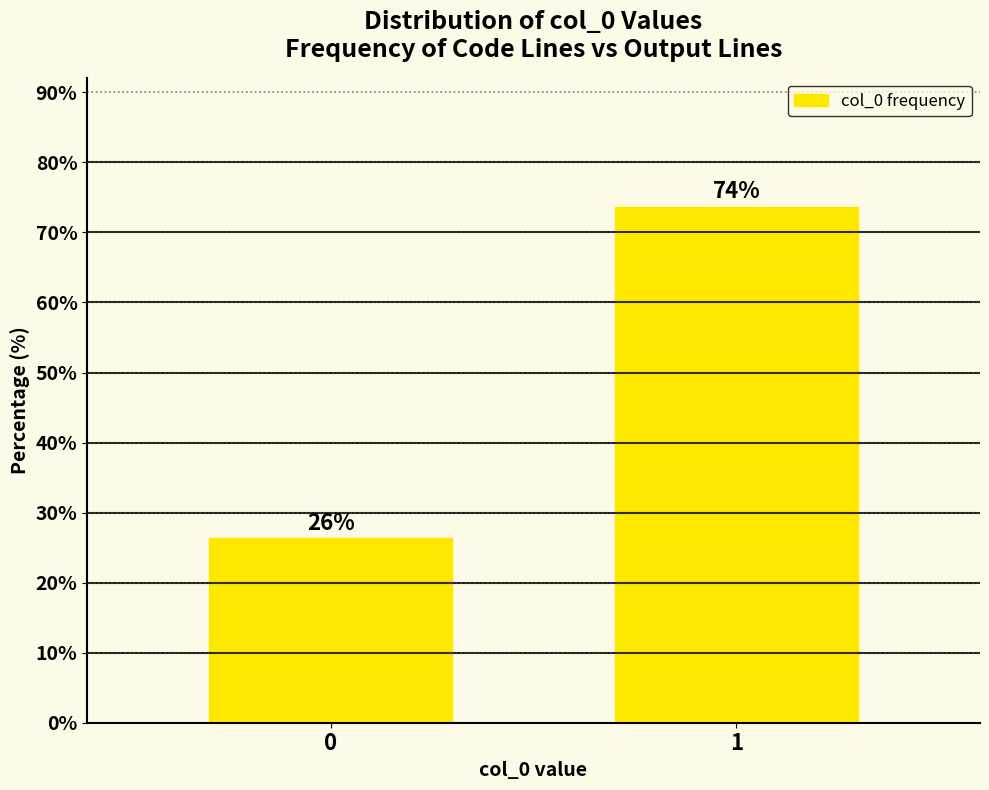

Read the value at 1.

73.7